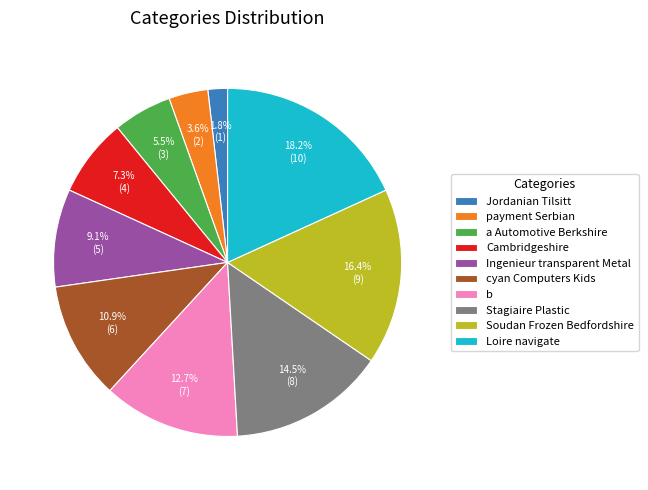

To the nearest percent, what portion does cyan Computers Kids represent?

11%